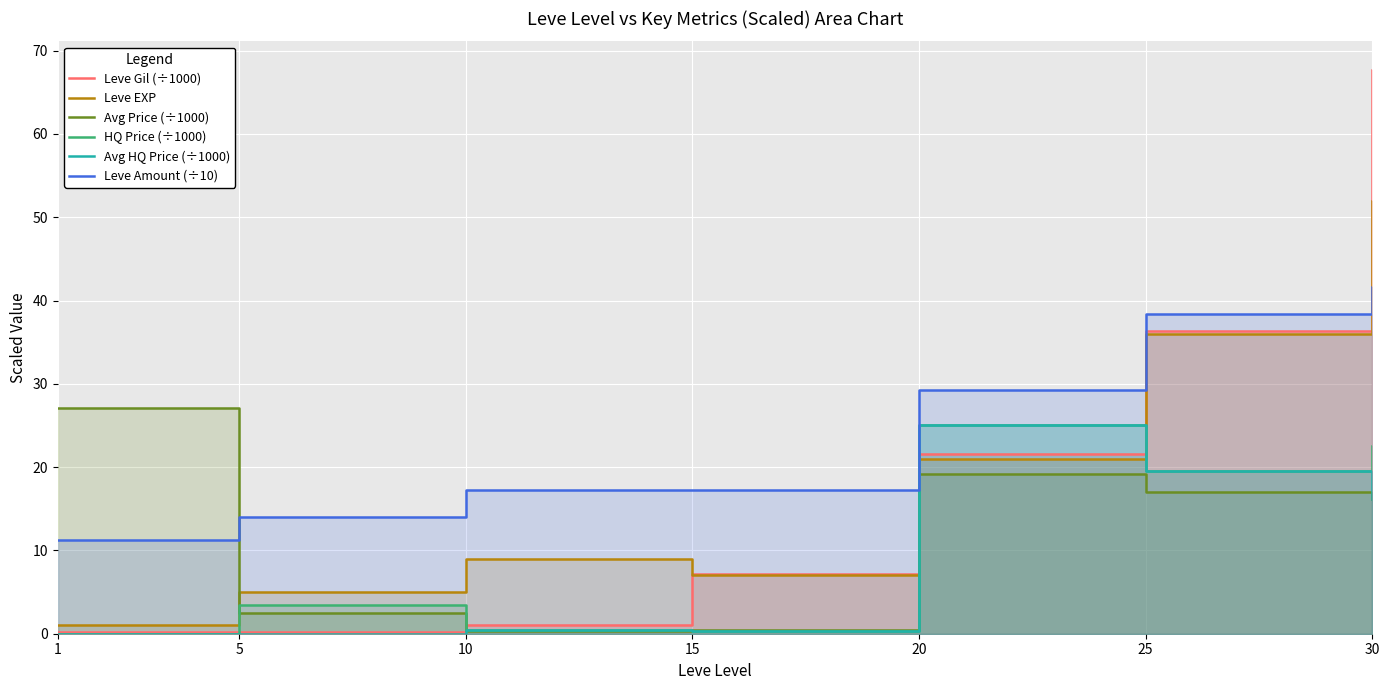

Which series has the widest spread of values?

Leve Gil (÷1000)